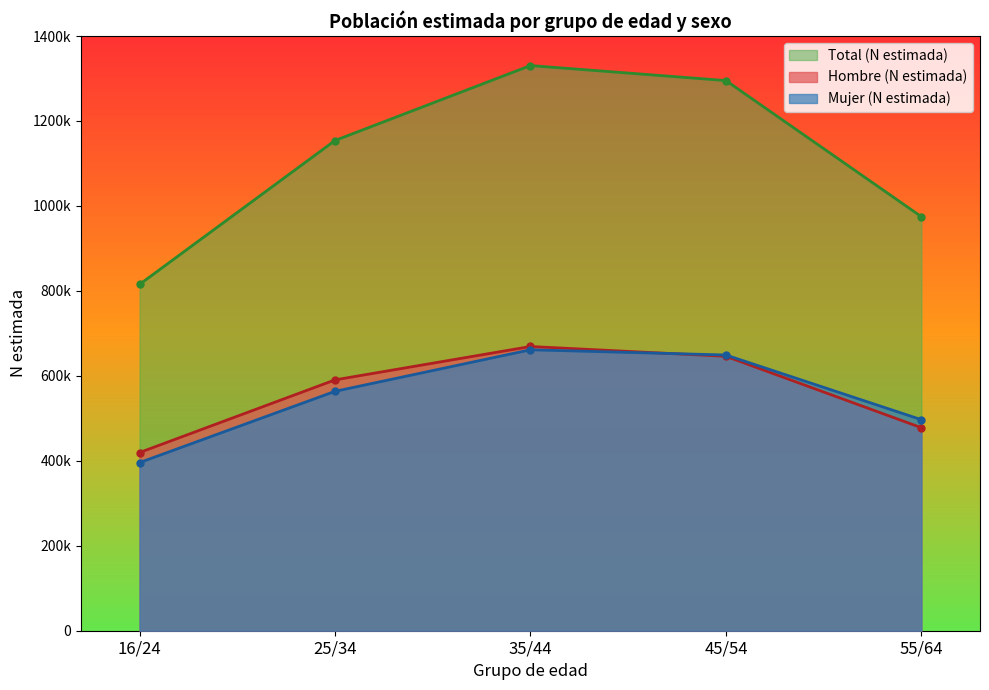

Reading left to right, extract all data points from this chart.

Hombre (N estimada): 419463	590496	669097	646048	477918
Mujer (N estimada): 395755	563544	661386	649077	496849
Total (N estimada): 815218	1154040	1330483	1295125	974767